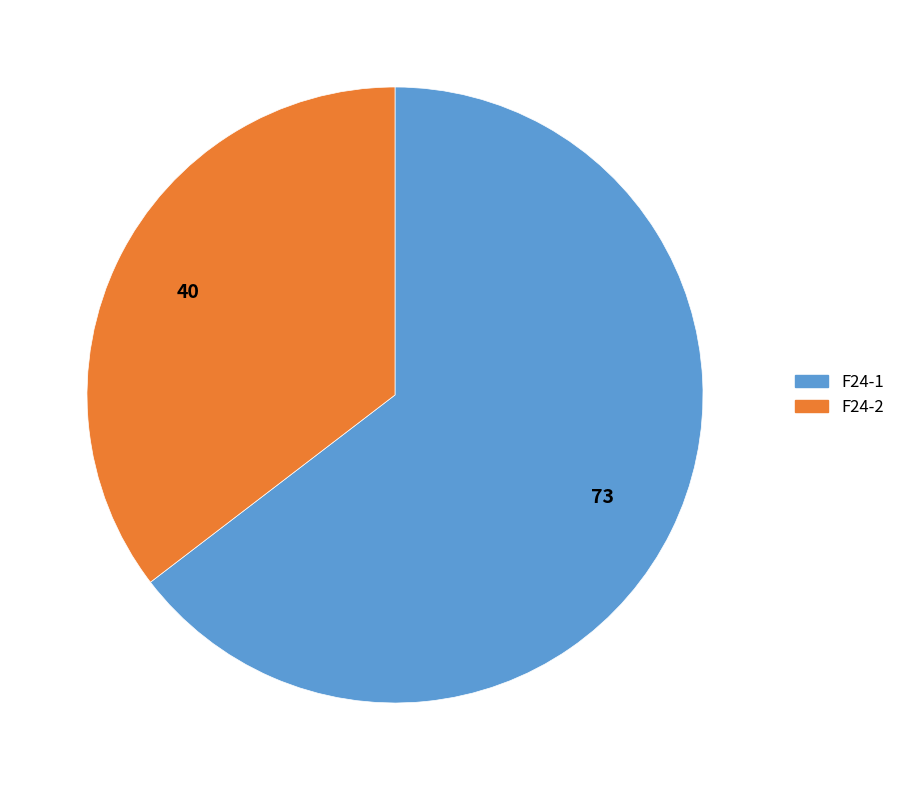

Approximately how many times larger is the value at F24-2 compared to F24-1?

0.5